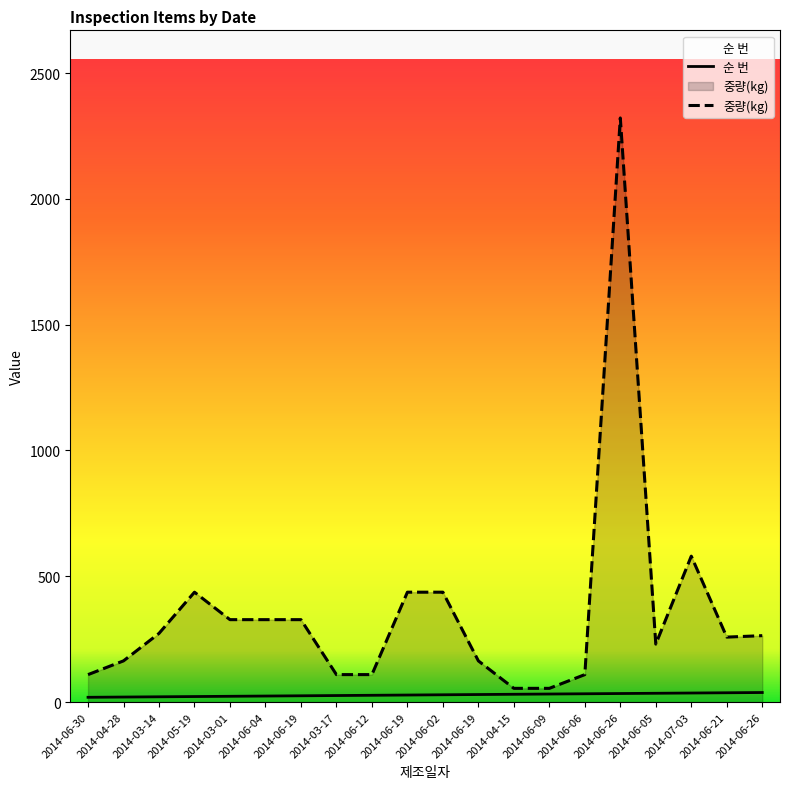

At which category is the sum across all series the highest?

2014-06-26